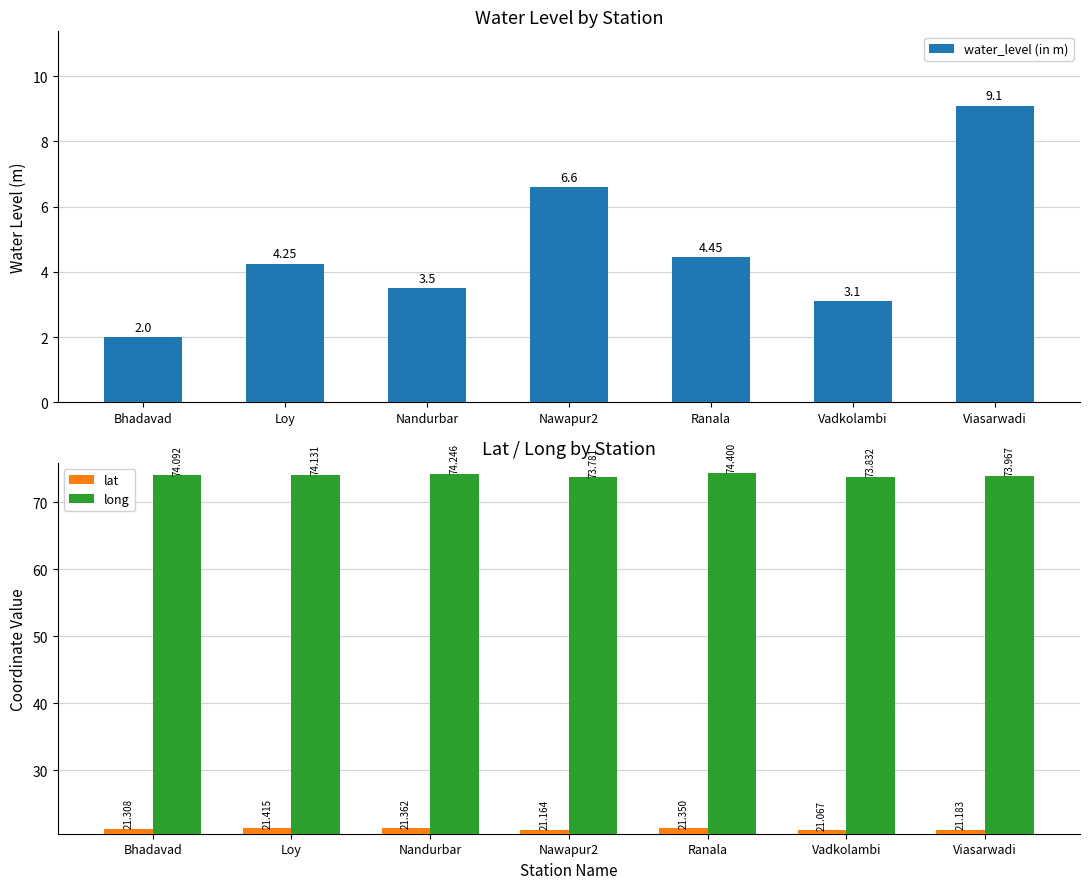

Is it true that water_level (in m) equals 1.2 at Vadkolambi?

False